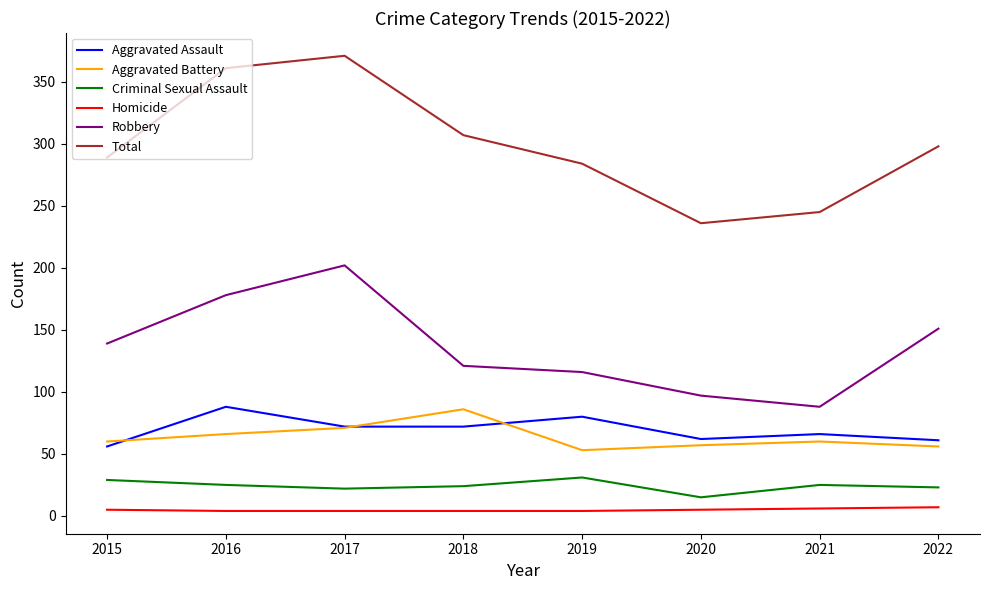

The Criminal Sexual Assault series shows 22 at 2017. True or false?

True